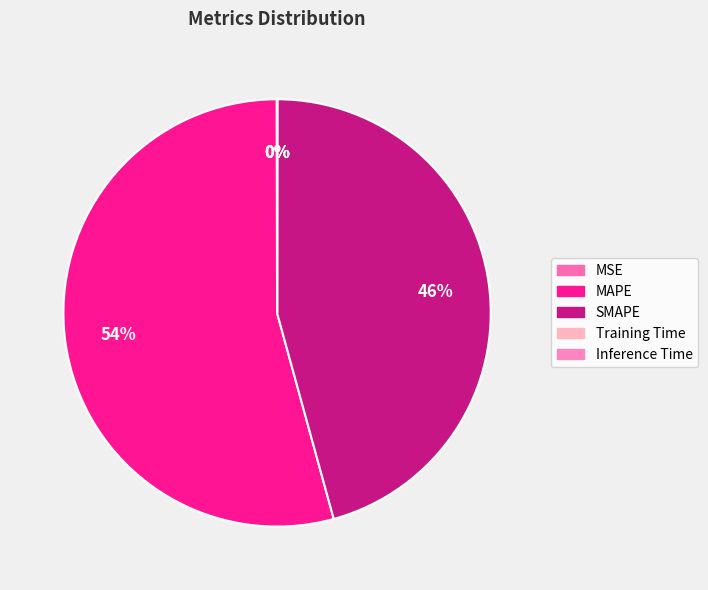

Rank the categories by value from highest to lowest.

MAPE, SMAPE, MSE, Training Time, Inference Time